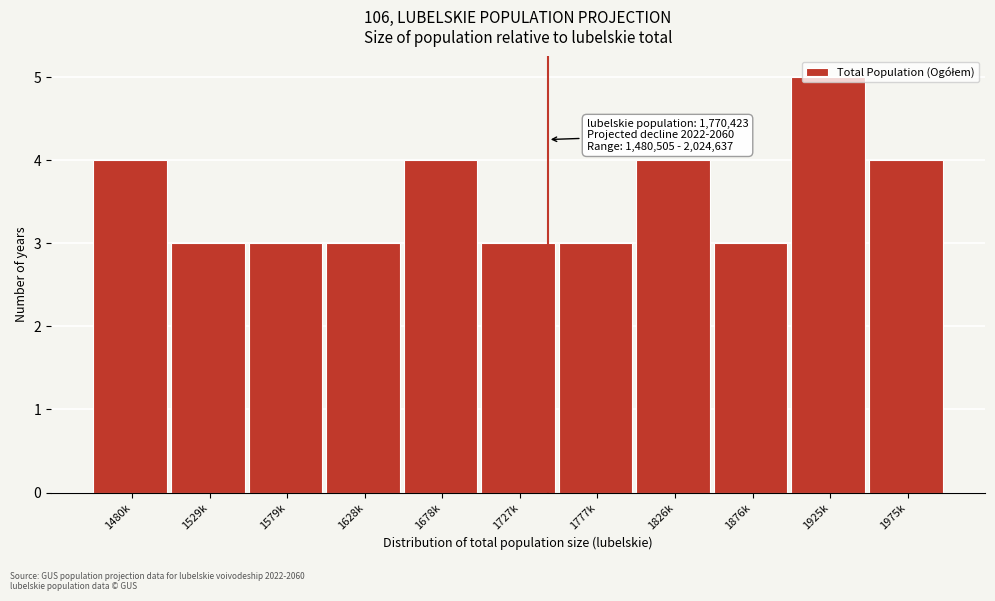

What is the minimum value shown in the chart?

3